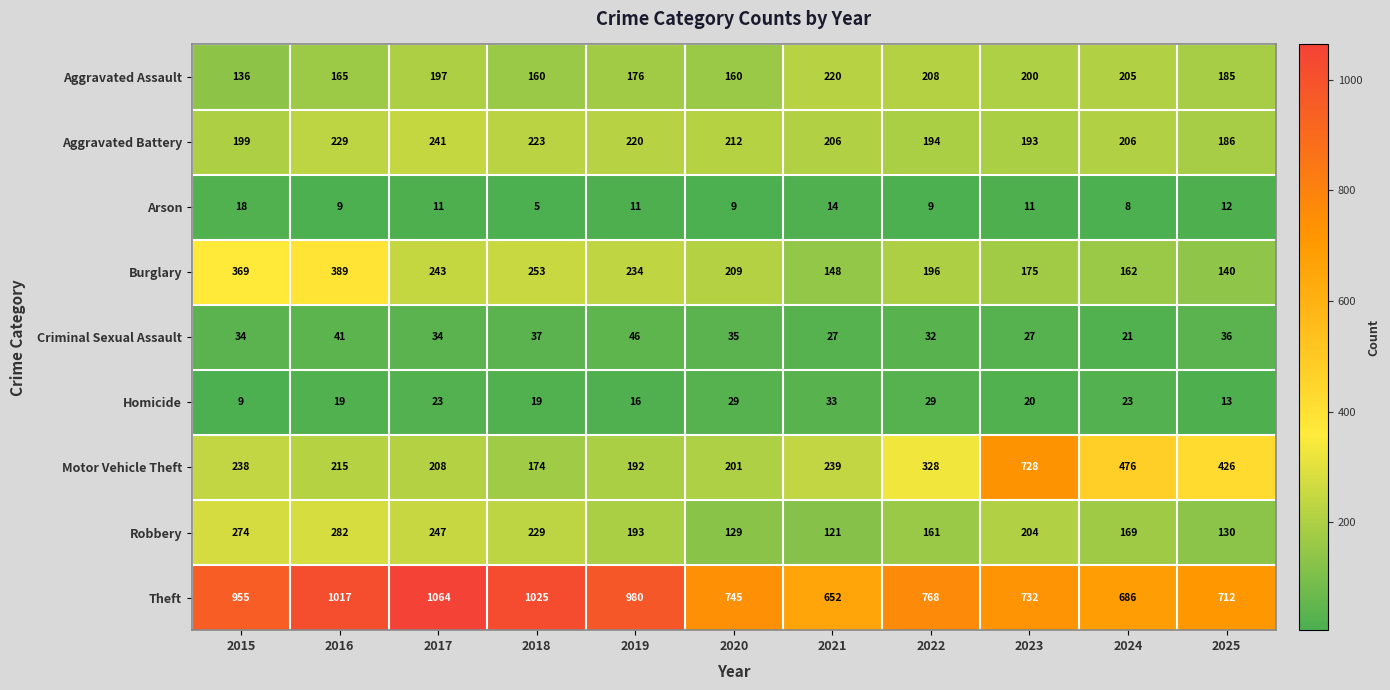

At which label does Robbery reach its minimum?

2021